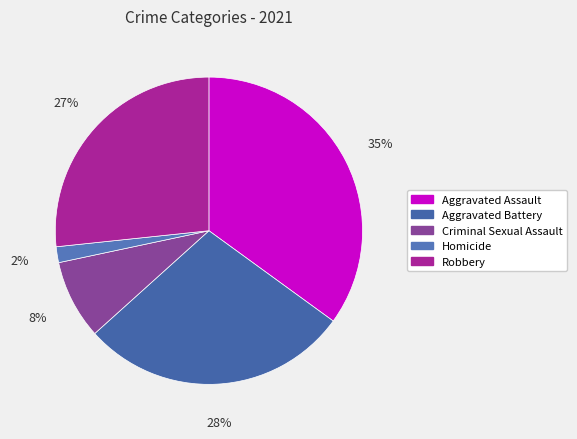

Which slice is the smallest?

Homicide